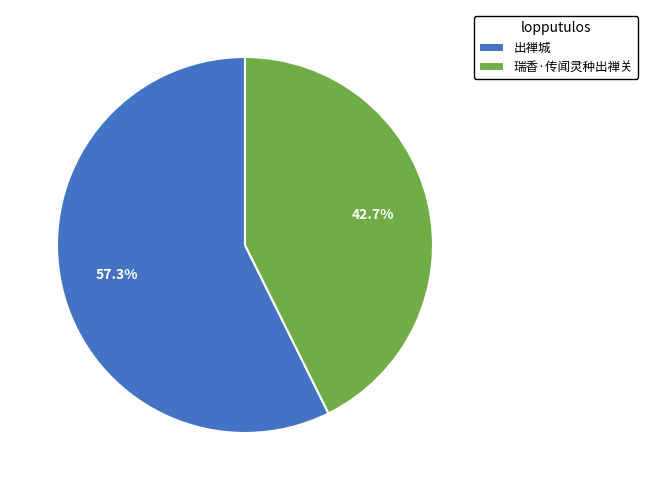

Does 瑞香·传闻灵种出禅关 account for over 50% of the chart?

No